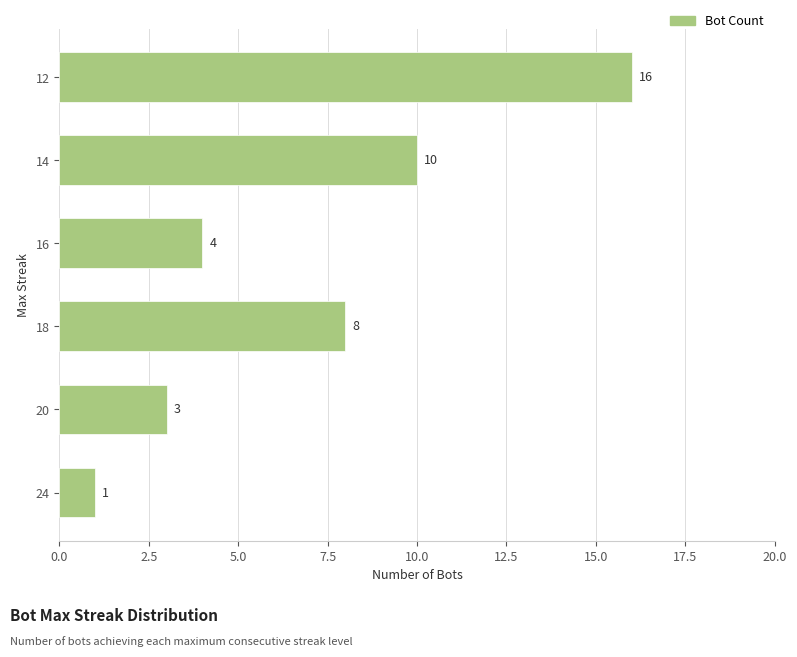

At which label is the value closest to 8?

18